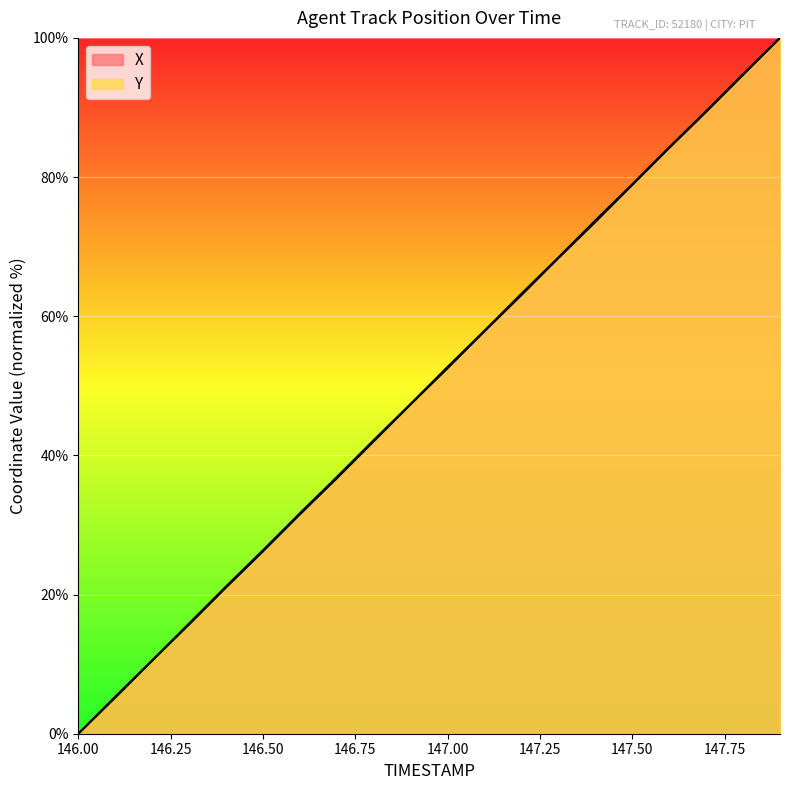

True or false: Y and X intersect in this chart.

False